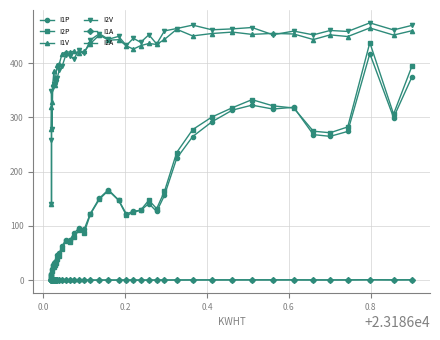

At how many categories does at least one series exceed 170?

38